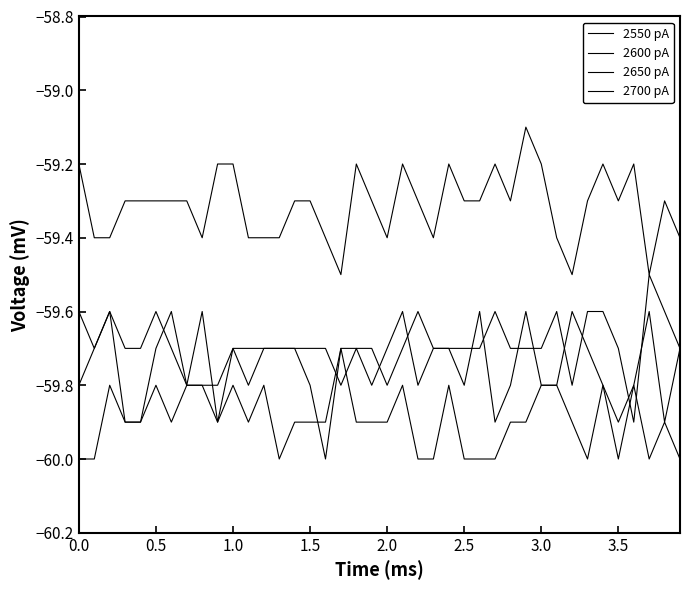

Count the number of categories in the chart.

40